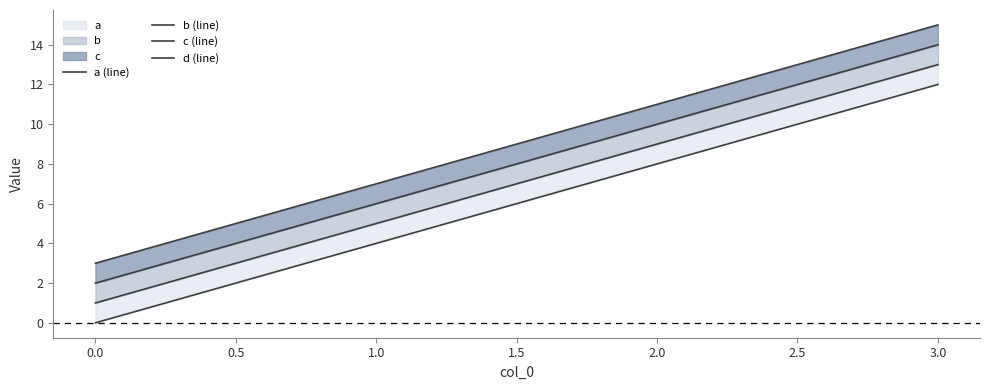

The value of c (line) at 0.0 is 1. True or false?

False